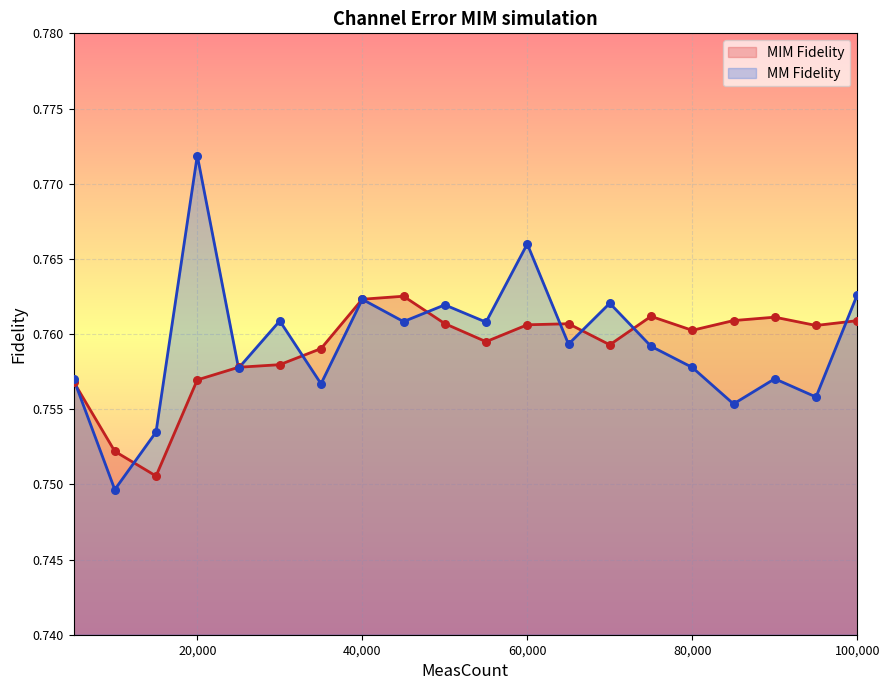

At which category is the sum across all series the highest?

20,000